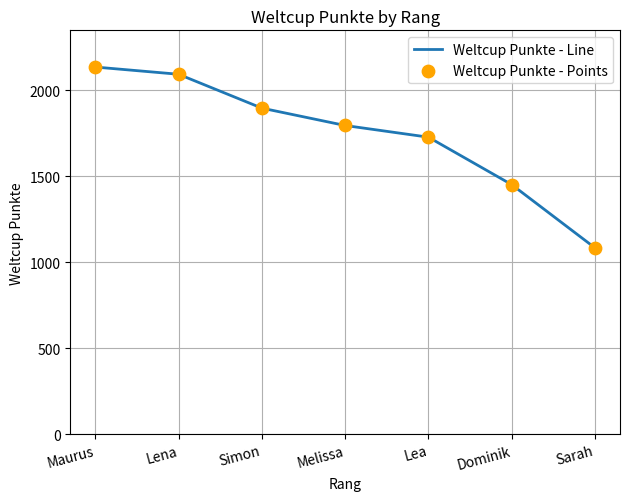

Approximately how many times larger is the value at Lea compared to Dominik?

1.2